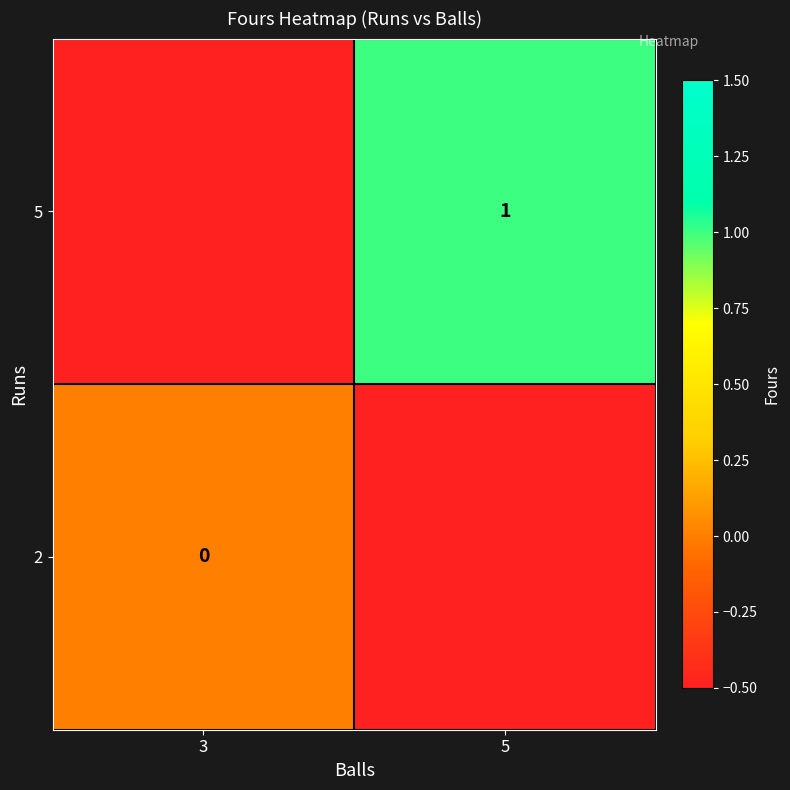

At which category does the chart reach its peak across all series?

5